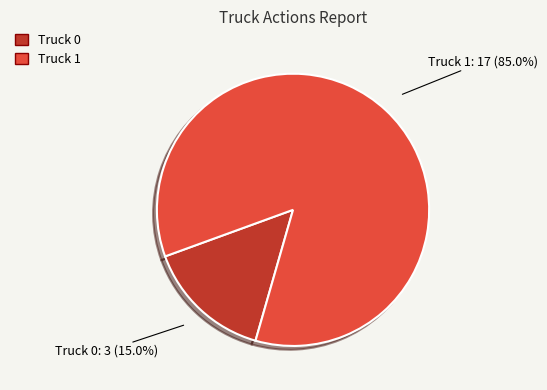

How many segments does this pie chart have?

2